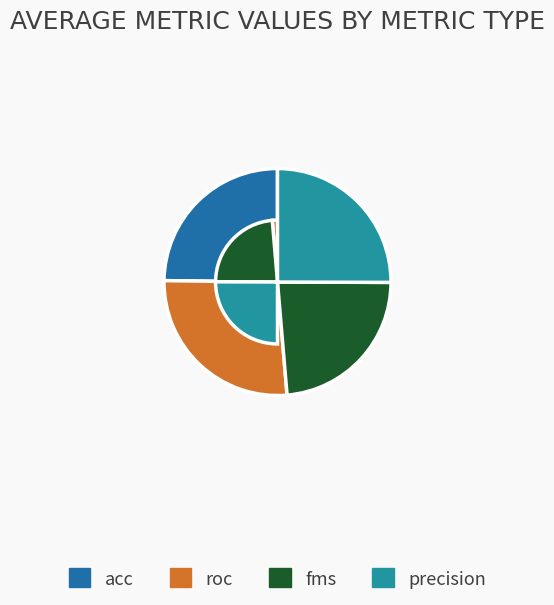

How many segments does this pie chart have?

4